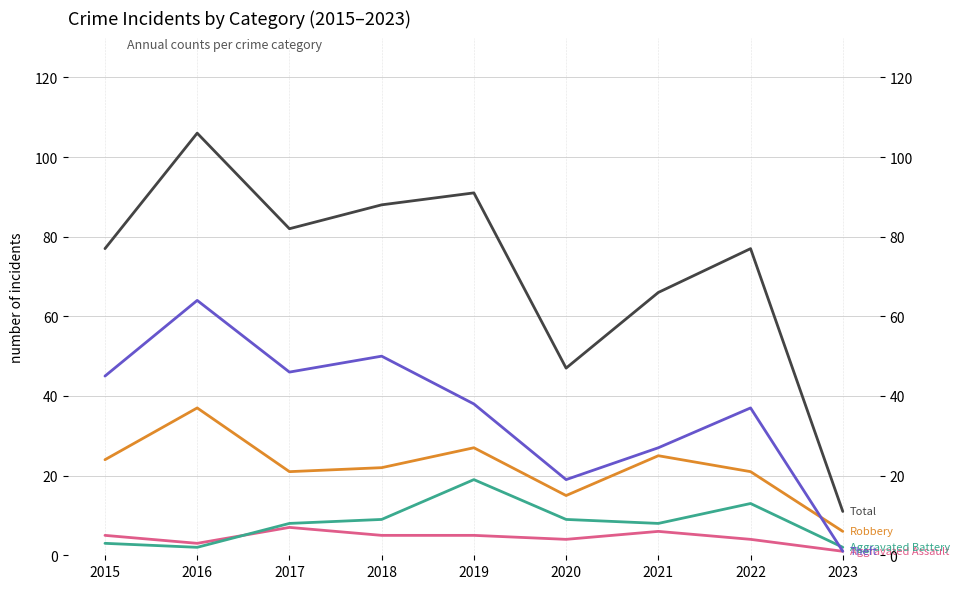

What is the value of the Theft point at the 3rd from the left?

46